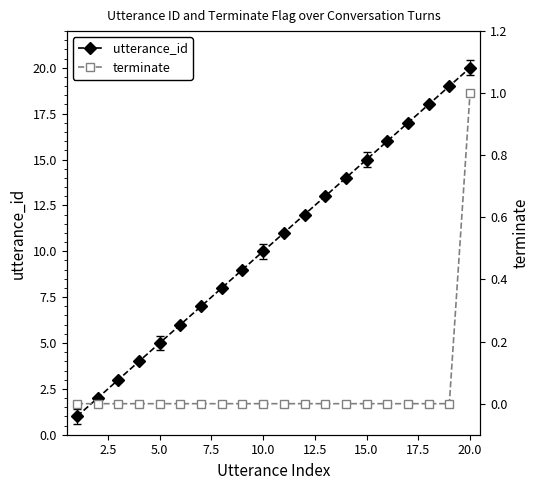

Rank the series by their average value, from lowest to highest.

terminate, utterance_id